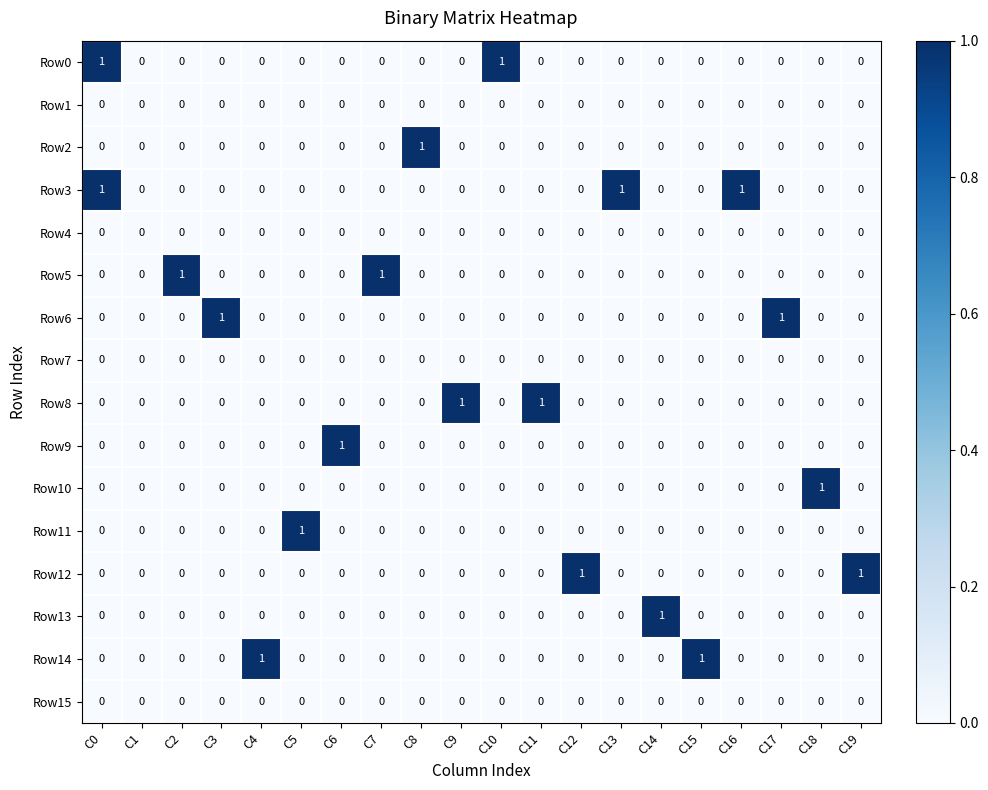

The Row15 series shows 0 at C19. True or false?

True